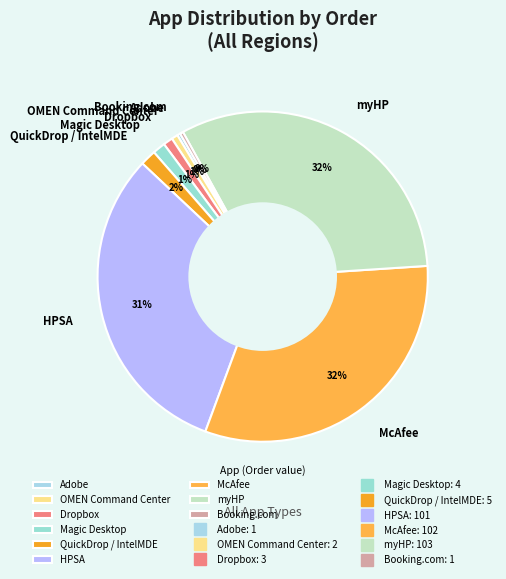

Do HPSA and OMEN Command Center together represent more than half of the pie?

No